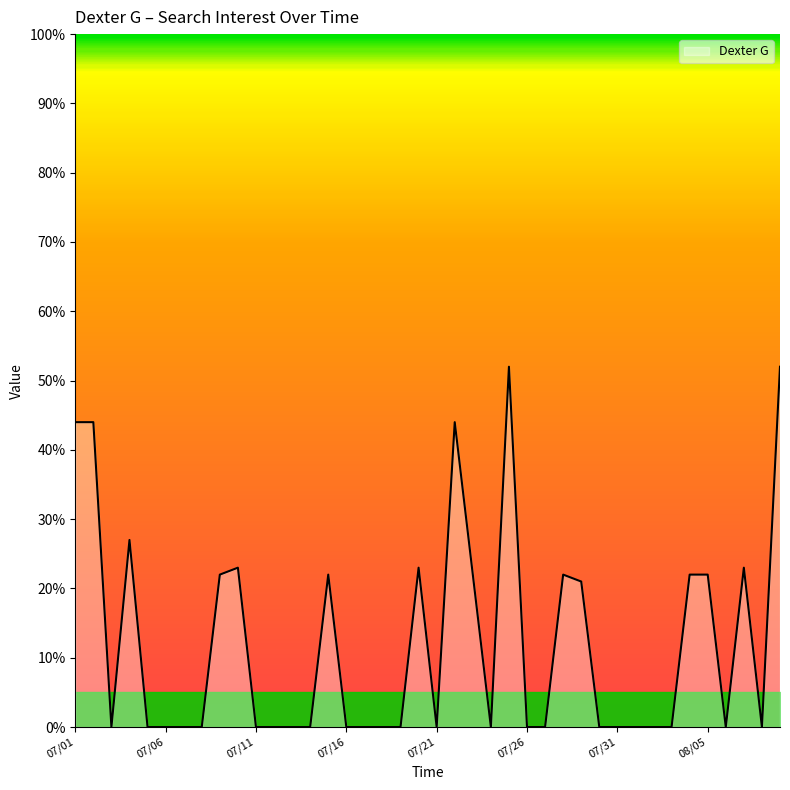

Reading left to right, list all the values displayed in this chart.

44	44	0	27	0	0	0	0	22	23	0	0	0	0	22	0	0	0	0	23	0	44	22	0	52	0	0	22	21	0	0	0	0	0	22	22	0	23	0	52